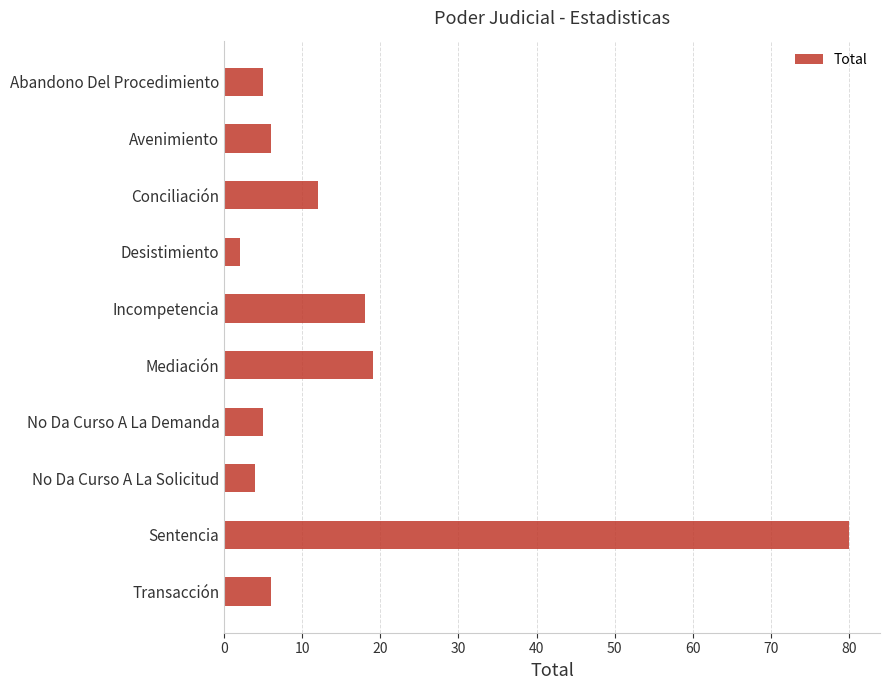

What is the change in value from Incompetencia to No Da Curso A La Solicitud?

-14